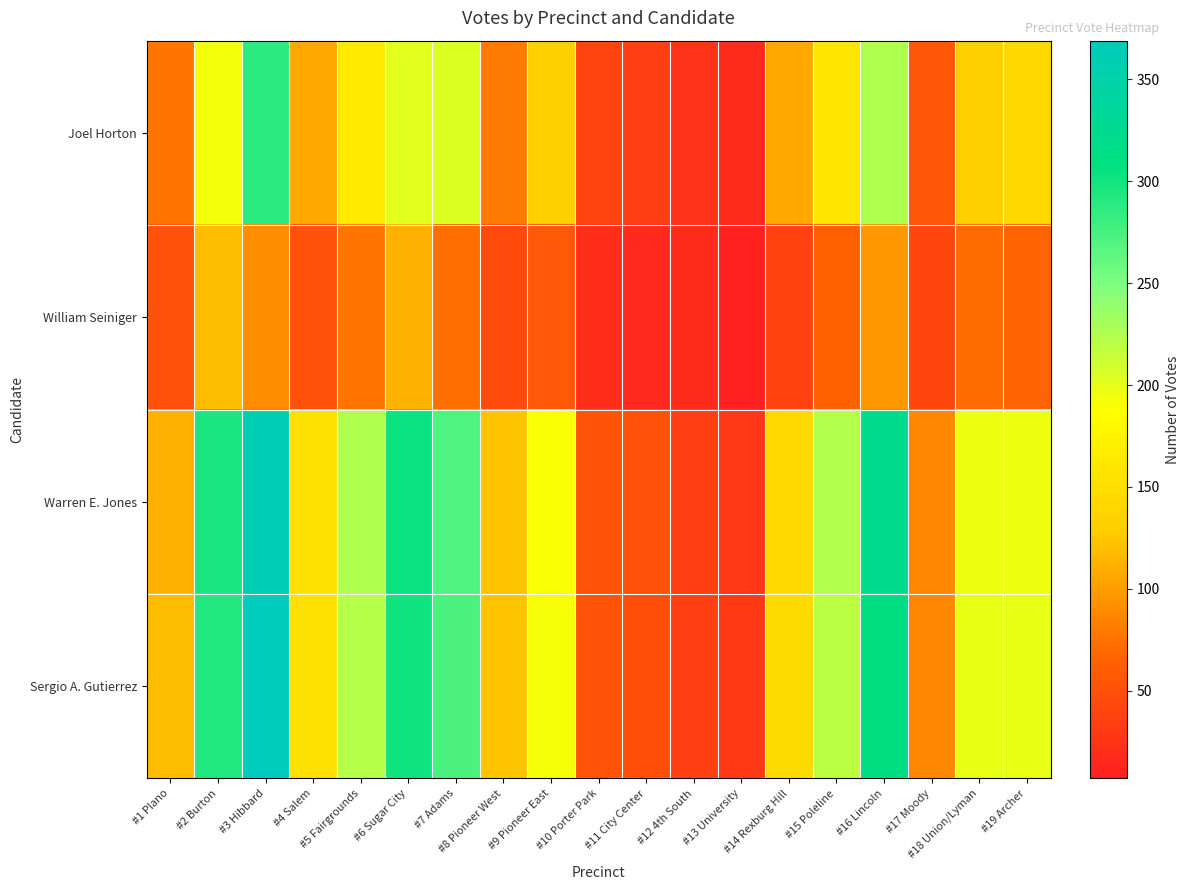

Reading left to right, list all the values displayed in this chart.

Joel Horton: #1 Plano=77	#2 Burton=193	#3 Hibbard=288	#4 Salem=107	#5 Fairgrounds=163	#6 Sugar City=202	#7 Adams=204	#8 Pioneer West=80	#9 Pioneer East=133	#10 Porter Park=39	#11 City Center=35	#12 4th South=23	#13 University=18	#14 Rexburg Hill=107	#15 Poleline=159	#16 Lincoln=225	#17 Moody=55	#18 Union/Lyman=132	#19 Archer=142
William Seiniger: #1 Plano=50	#2 Burton=119	#3 Hibbard=91	#4 Salem=50	#5 Fairgrounds=77	#6 Sugar City=112	#7 Adams=73	#8 Pioneer West=44	#9 Pioneer East=56	#10 Porter Park=20	#11 City Center=15	#12 4th South=17	#13 University=7	#14 Rexburg Hill=38	#15 Poleline=64	#16 Lincoln=97	#17 Moody=41	#18 Union/Lyman=71	#19 Archer=65
Warren E. Jones: #1 Plano=112	#2 Burton=296	#3 Hibbard=361	#4 Salem=153	#5 Fairgrounds=226	#6 Sugar City=303	#7 Adams=271	#8 Pioneer West=123	#9 Pioneer East=190	#10 Porter Park=52	#11 City Center=50	#12 4th South=34	#13 University=28	#14 Rexburg Hill=143	#15 Poleline=224	#16 Lincoln=323	#17 Moody=88	#18 Union/Lyman=196	#19 Archer=196
Sergio A. Gutierrez: #1 Plano=119	#2 Burton=292	#3 Hibbard=369	#4 Salem=154	#5 Fairgrounds=223	#6 Sugar City=301	#7 Adams=272	#8 Pioneer West=123	#9 Pioneer East=191	#10 Porter Park=52	#11 City Center=47	#12 4th South=34	#13 University=29	#14 Rexburg Hill=148	#15 Poleline=220	#16 Lincoln=313	#17 Moody=87	#18 Union/Lyman=199	#19 Archer=198